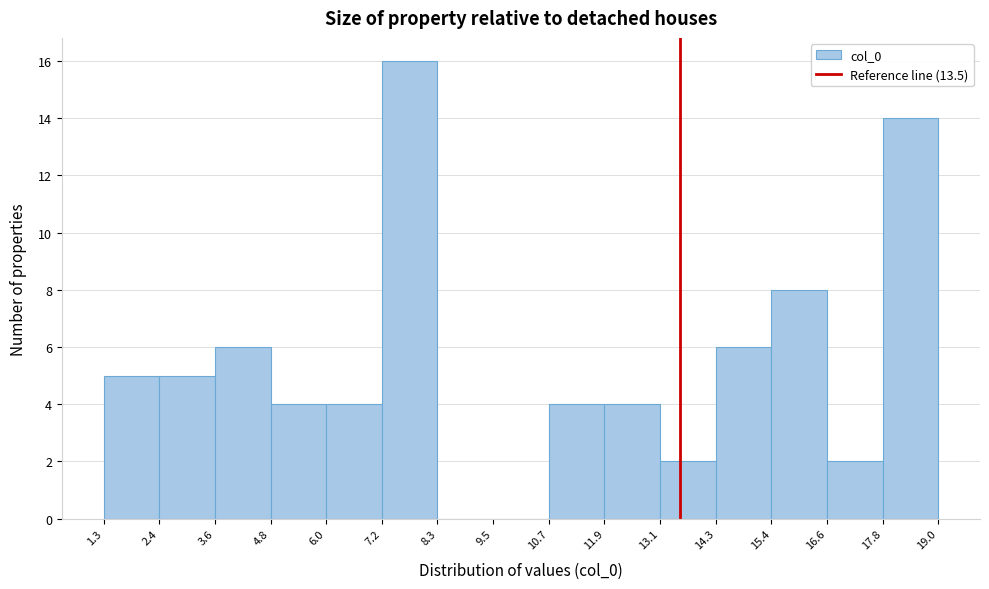

Reading left to right, list every bar in this chart as the range it spans on the x-axis followed by its height. The values are not printed on the chart, so give them approximately, as read against the axis.

1.3 to 2.4: 5
2.4 to 3.6: 5
3.6 to 4.8: 6
4.8 to 6.0: 4
6.0 to 7.2: 4
7.2 to 8.3: 16
8.3 to 9.5: 0
9.5 to 10.7: 0
10.7 to 11.9: 4
11.9 to 13.1: 4
13.1 to 14.3: 2
14.3 to 15.4: 6
15.4 to 16.6: 8
16.6 to 17.8: 2
17.8 to 19.0: 14